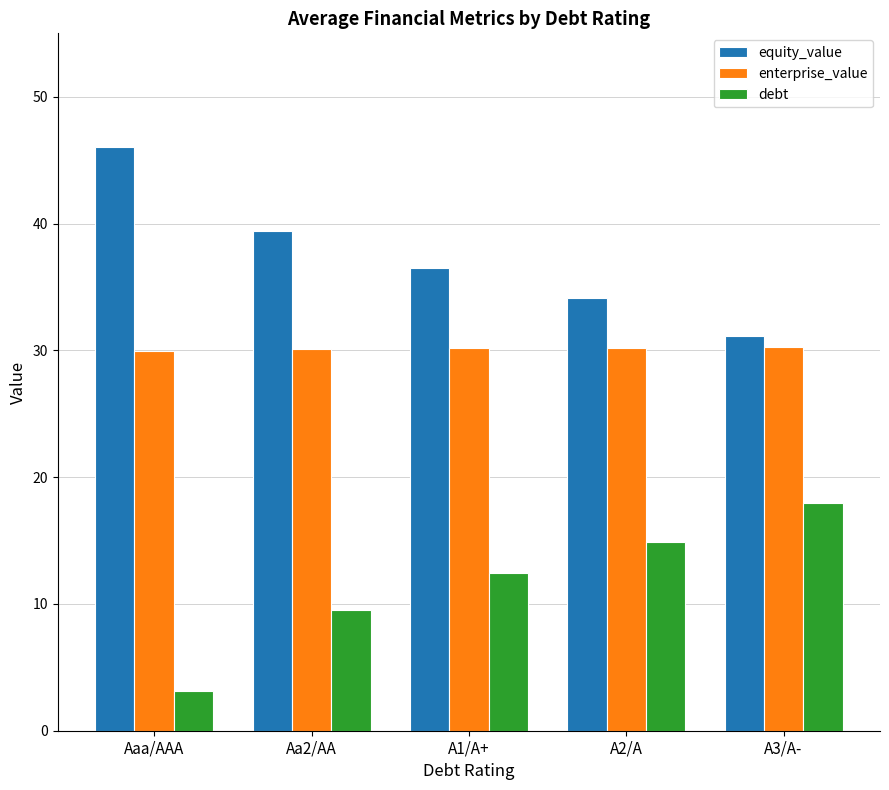

What is the total value across all series at A3/A-?

79.3